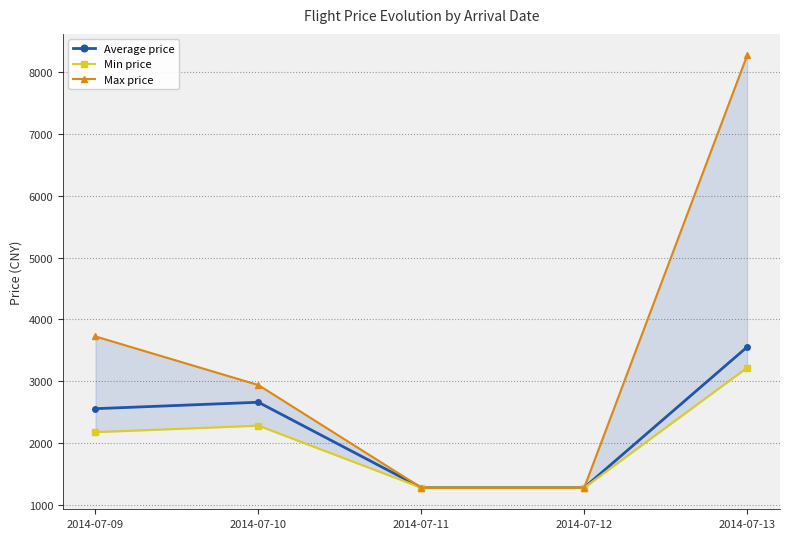

Between 2014-07-12 and 2014-07-13, which series saw the biggest shift?

Max price